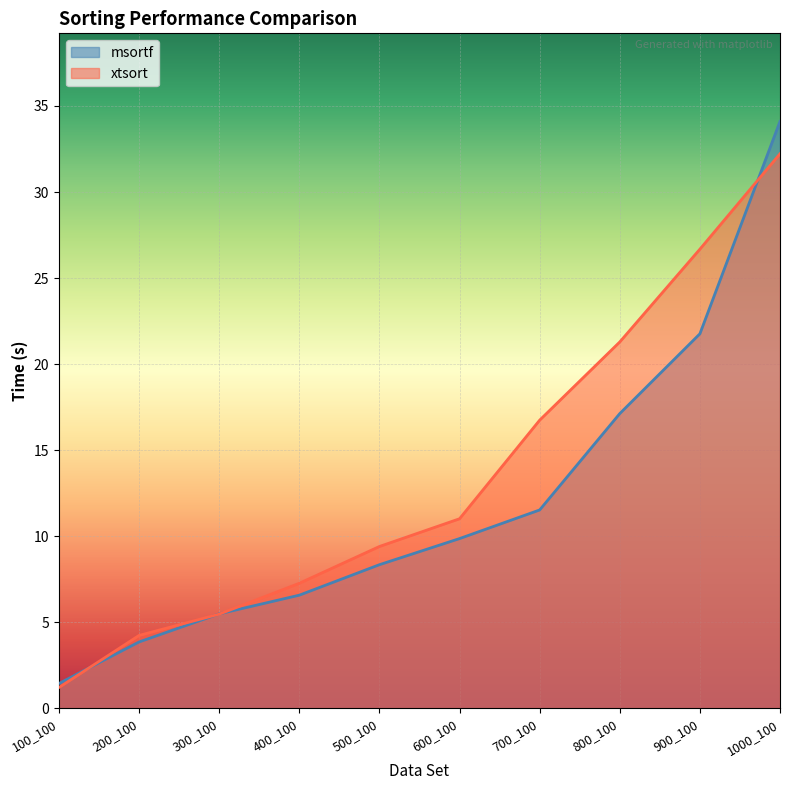

Rank the series by their average value, from lowest to highest.

msortf, xtsort